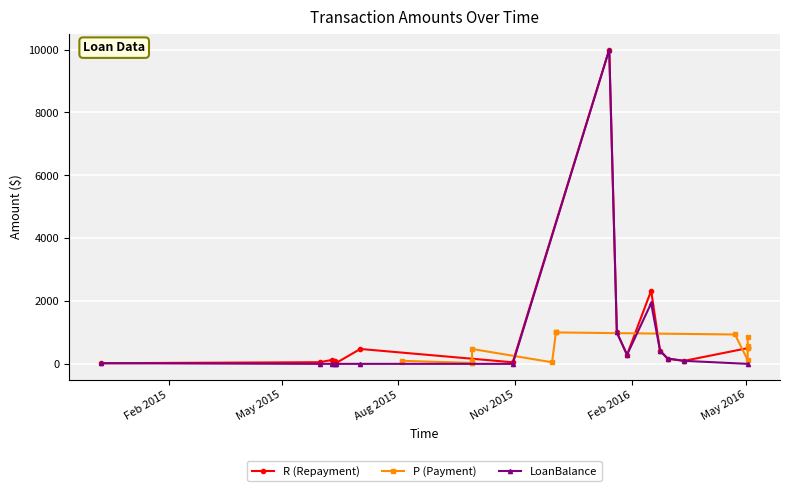

True or false: LoanBalance has more than 0 interior local peaks.

True